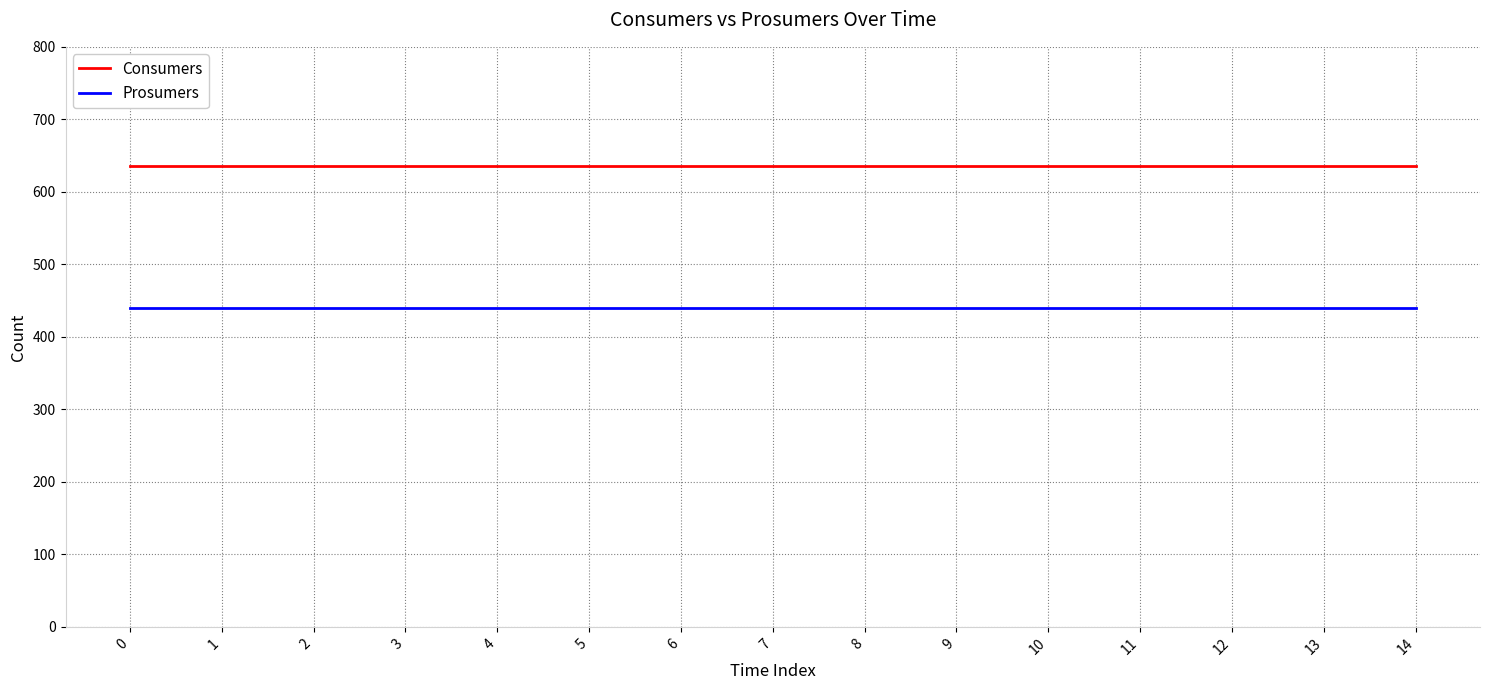

True or false: Prosumers and Consumers cross at least once.

False